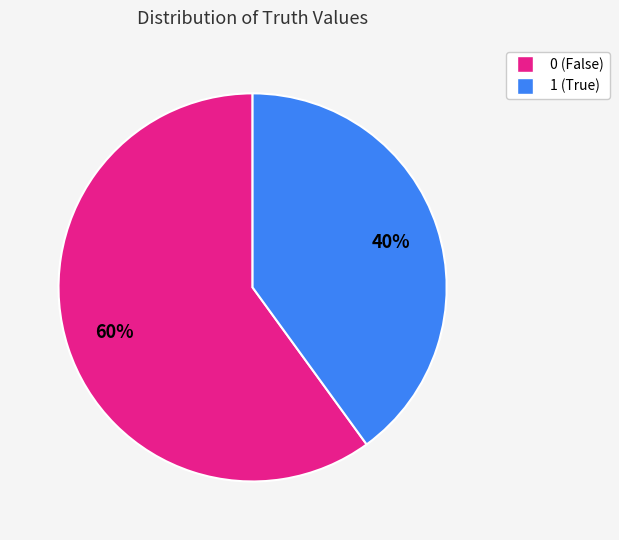

Rank the categories by value from highest to lowest.

0, 1